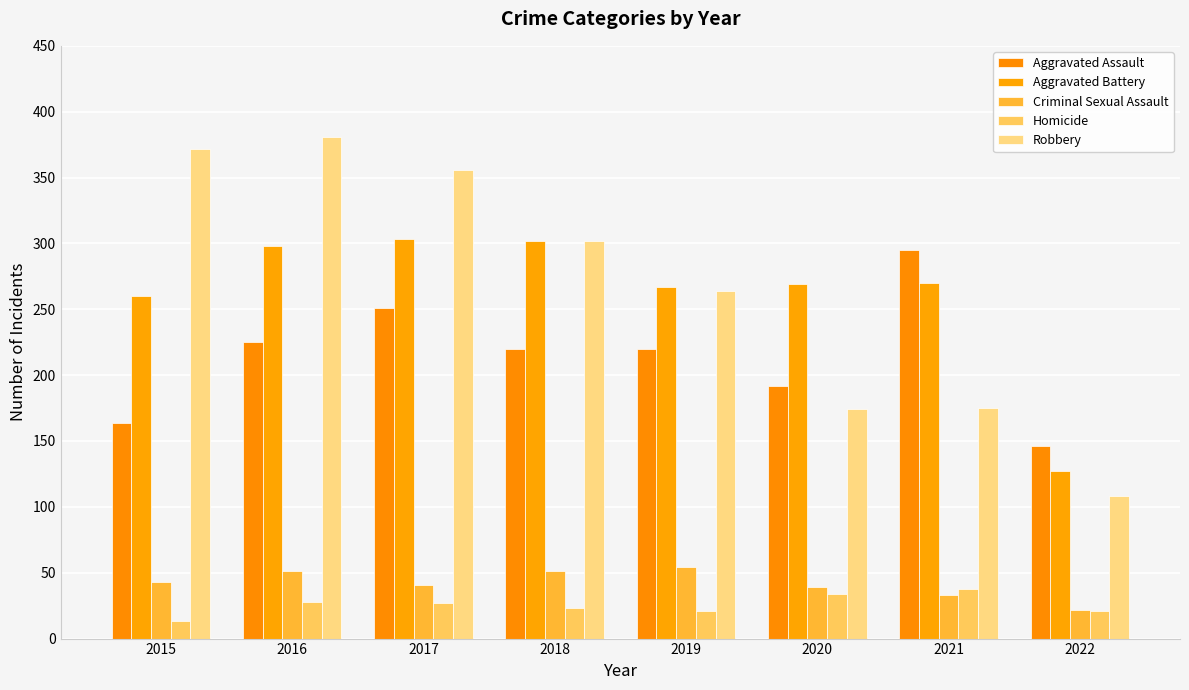

What is the difference between the highest and lowest values at 2021?

262